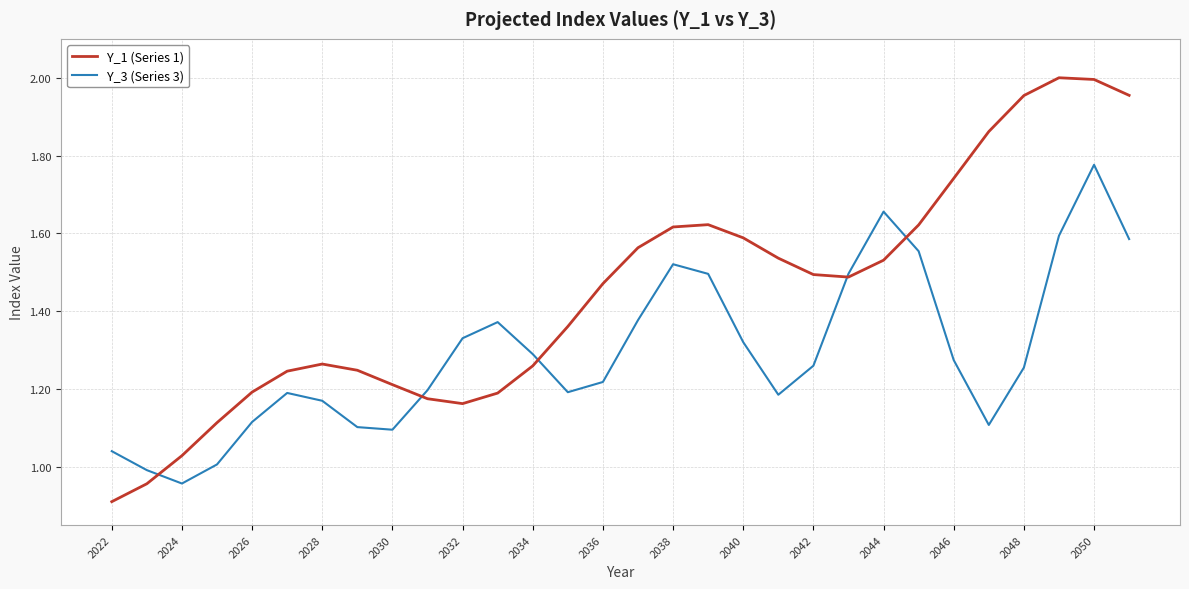

Count the number of data series in this chart.

2